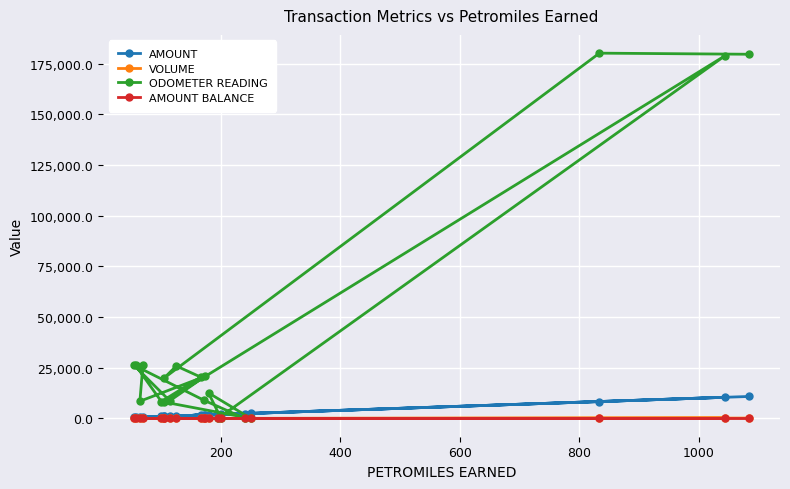

What are all the series names shown in the legend?

AMOUNT, VOLUME, ODOMETER READING, AMOUNT BALANCE